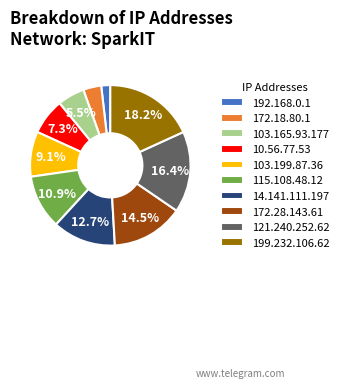

Do 14.141.111.197 and 103.199.87.36 together represent more than half of the pie?

No